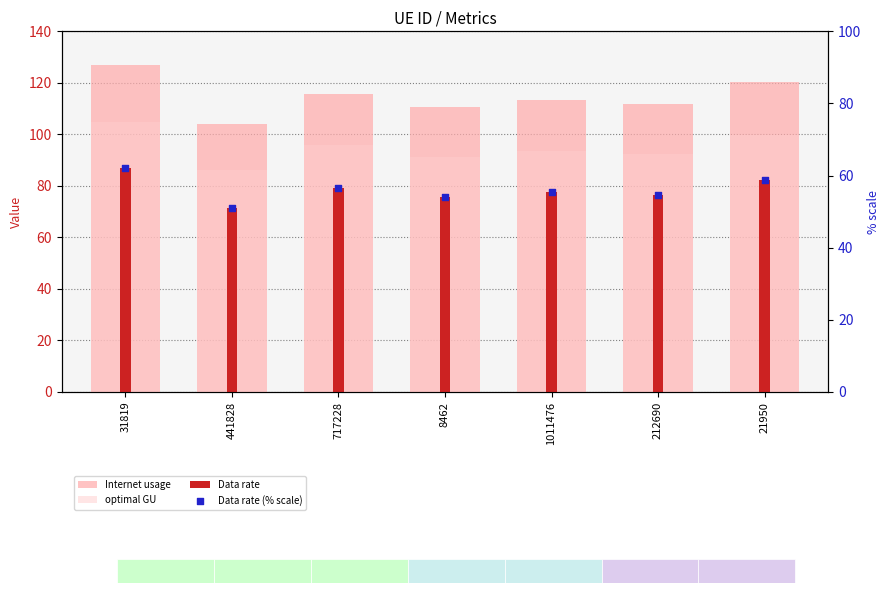

Which series contains the highest Y value?

Internet usage